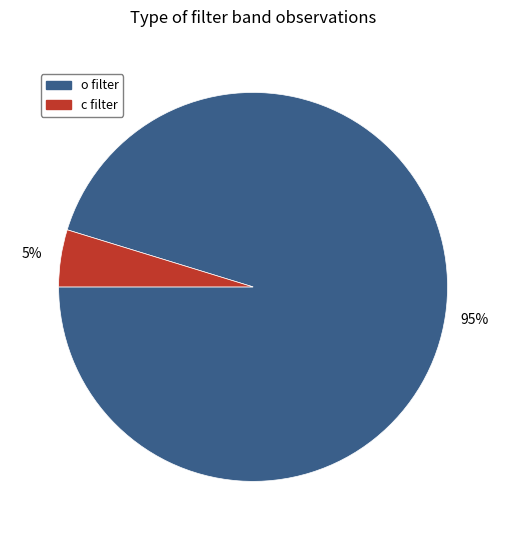

Do o filter and c filter together represent more than half of the pie?

Yes